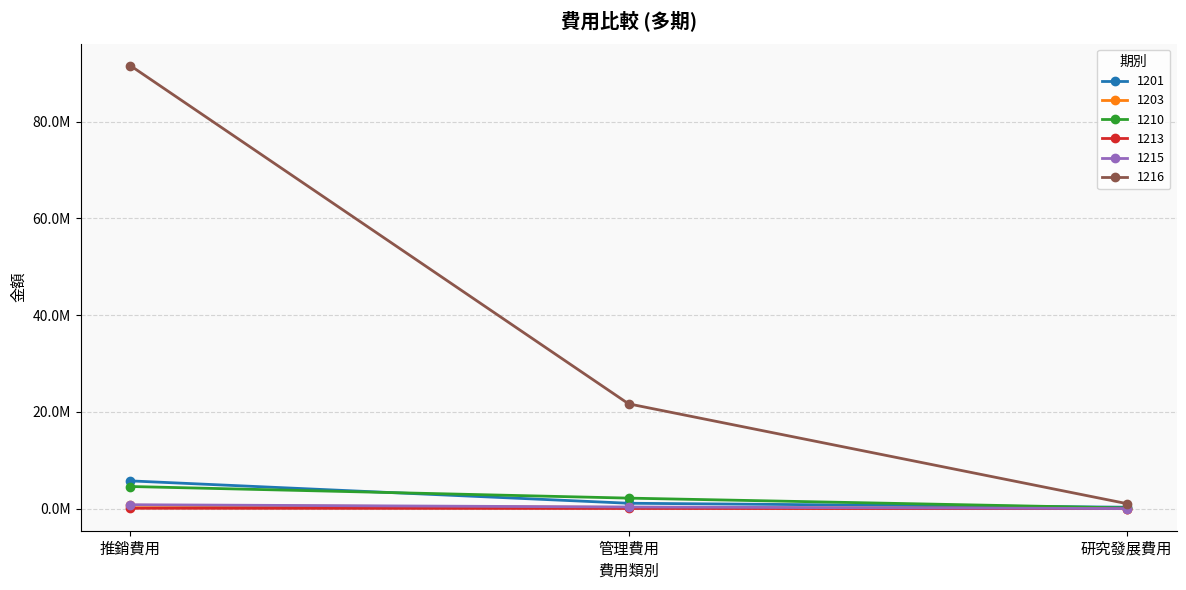

What is the total value across all series at 推銷費用?

103372569